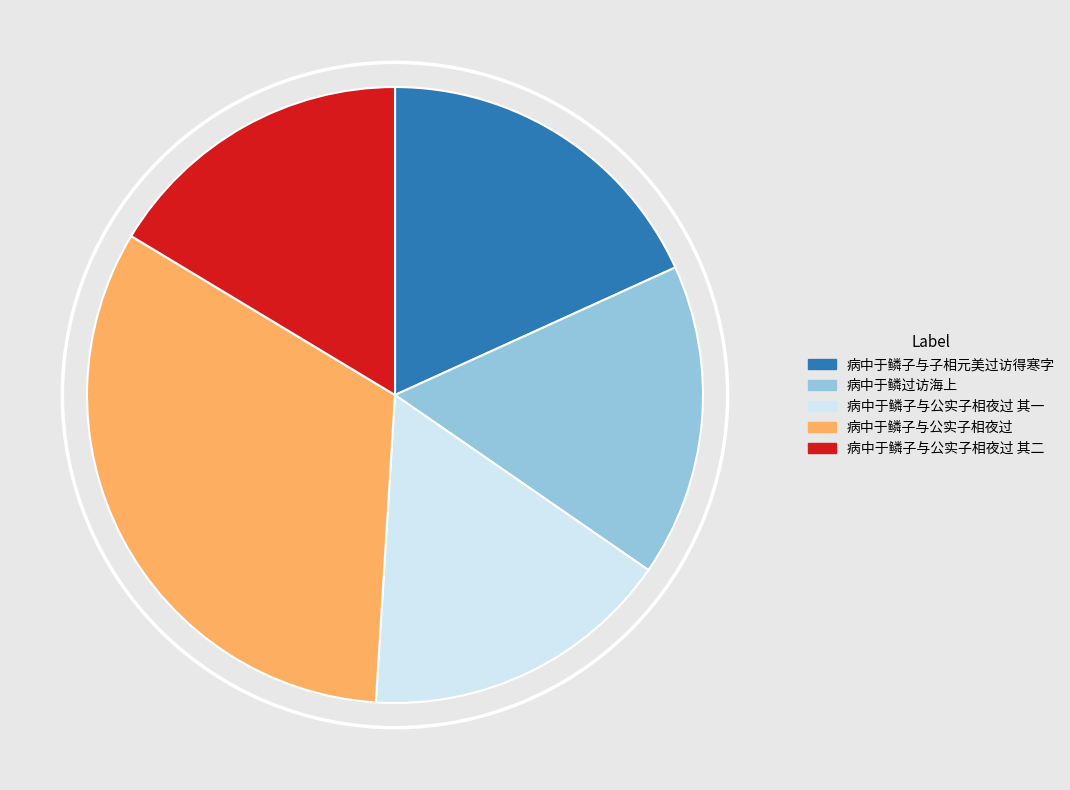

The 病中于鳞子与公实子相夜过 其一 slice represents 11% of the pie. True or false?

False